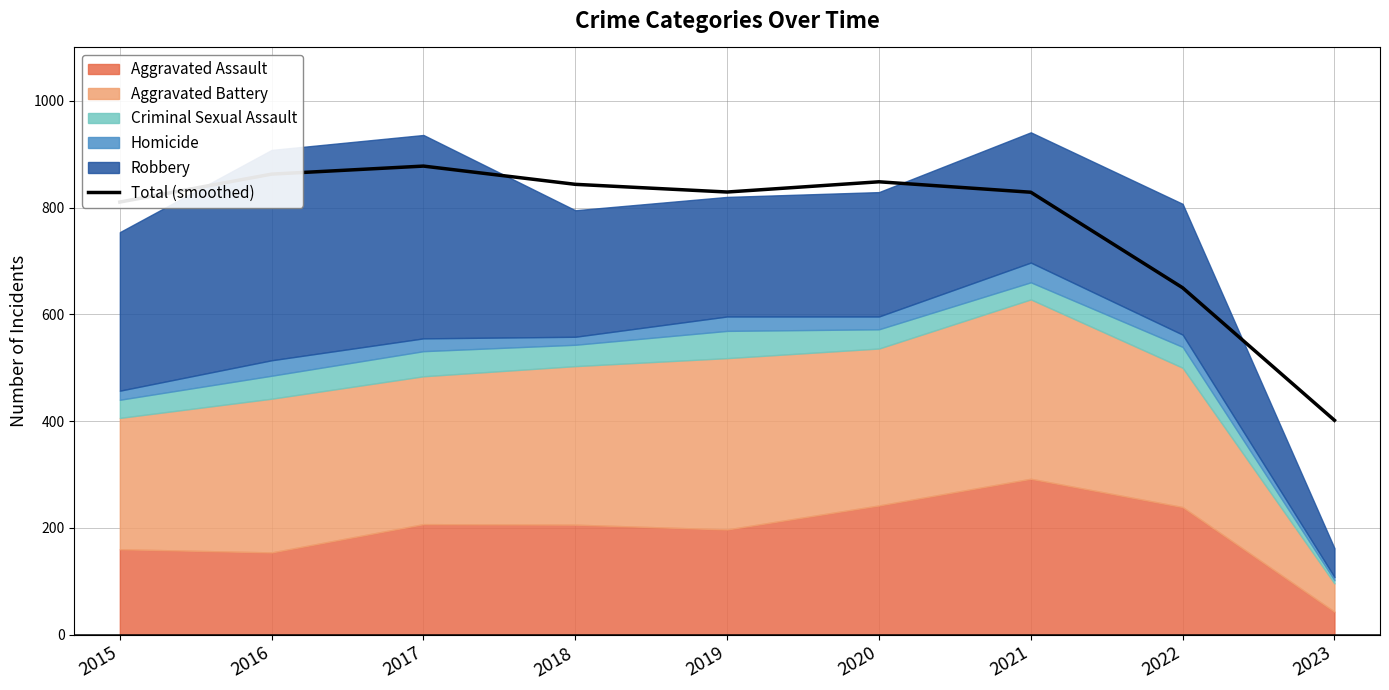

Between 2019 and 2018, which is larger?

2018